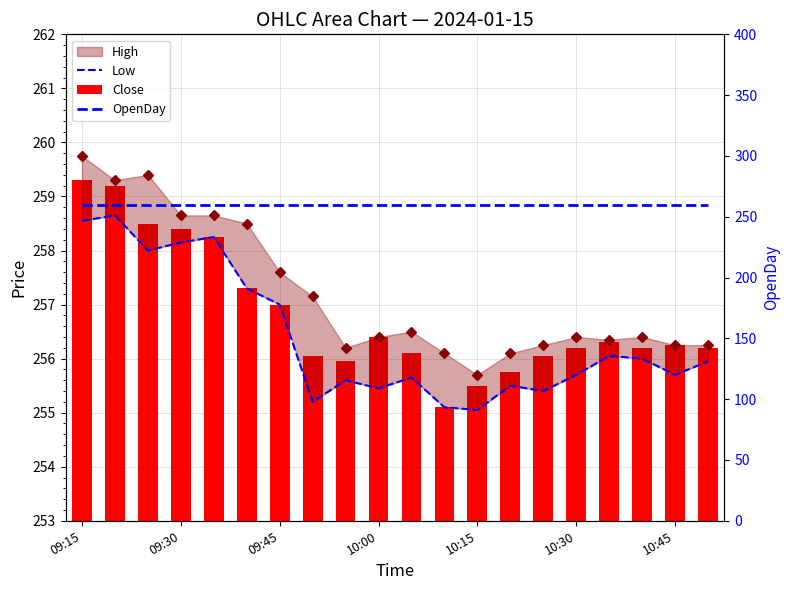

True or false: Close has a value of 388.5 at 19.

False